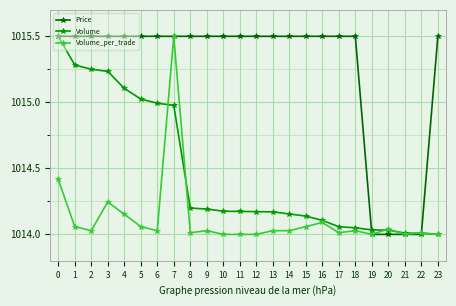

What is the difference between the maximum and minimum values in the Volume_per_trade series?

1.5